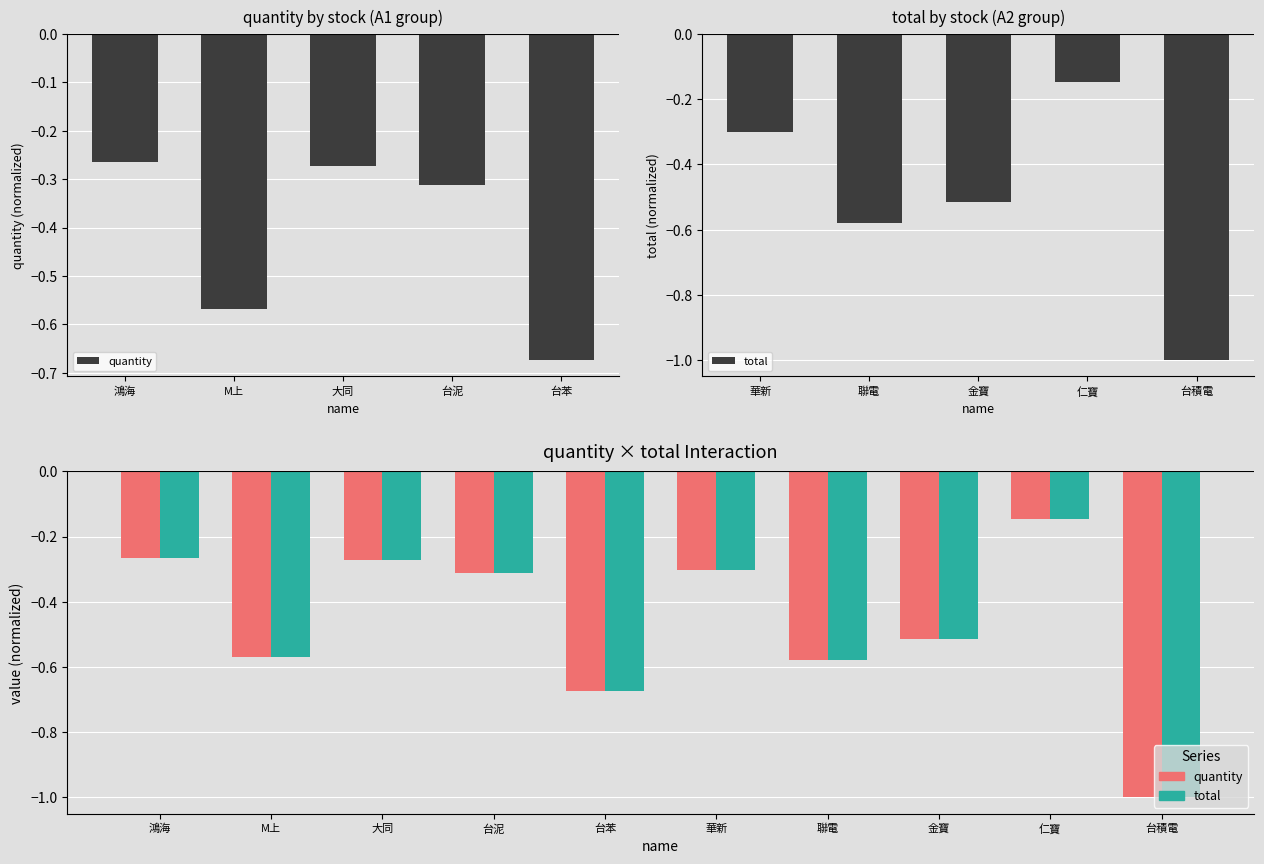

What is the average value of the total series?

-0.5